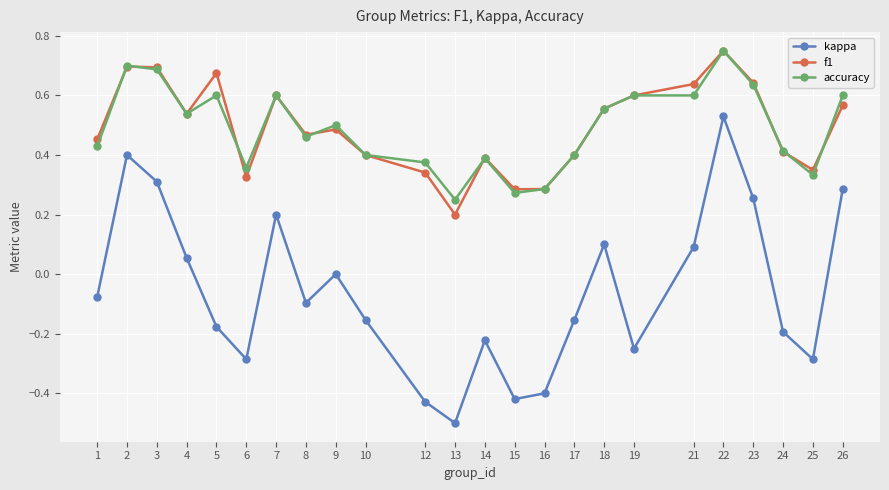

Between 8 and 10, which series saw the biggest shift?

f1